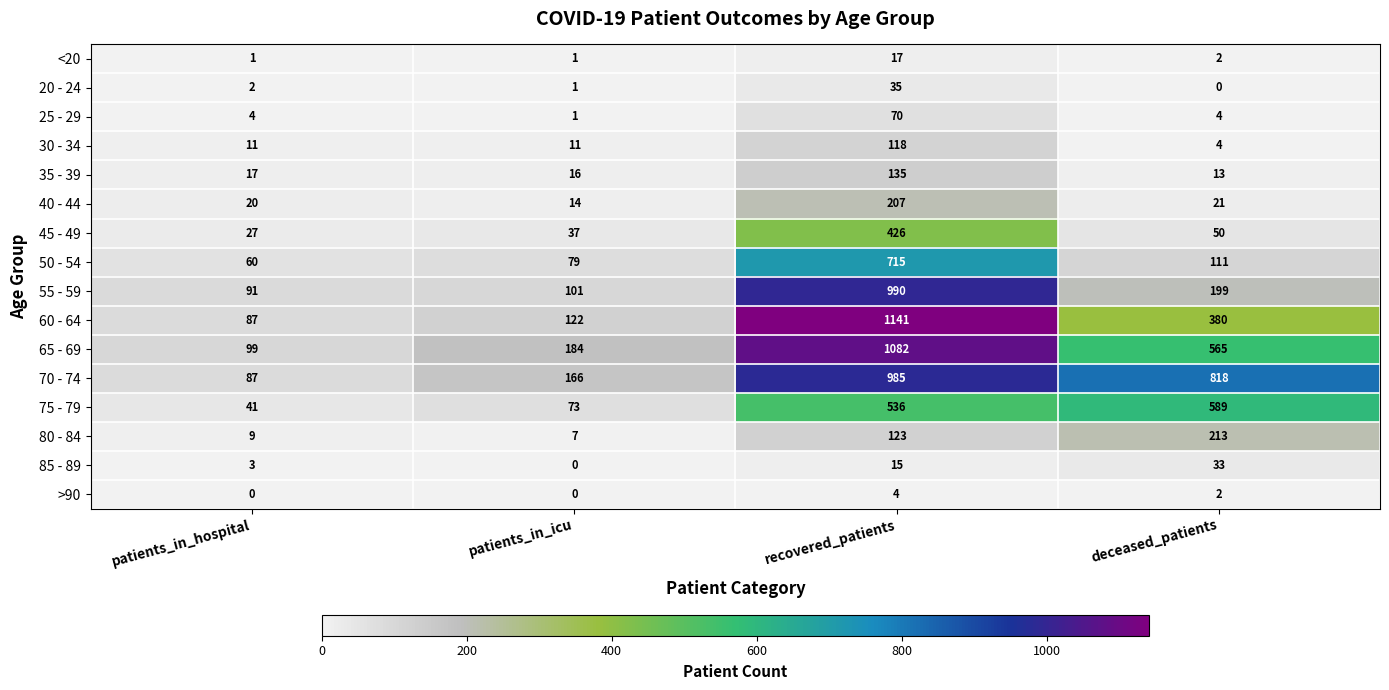

The 55 - 59 series shows 156 at patients_in_icu. True or false?

False